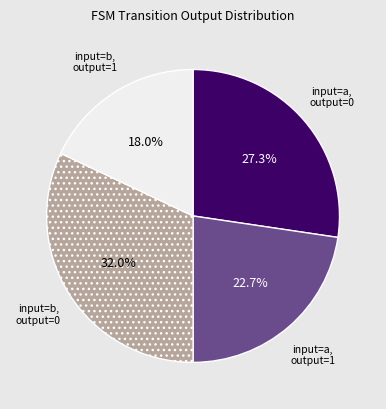

Do input=b, output=1 and input=a, output=0 together represent more than half of the pie?

No